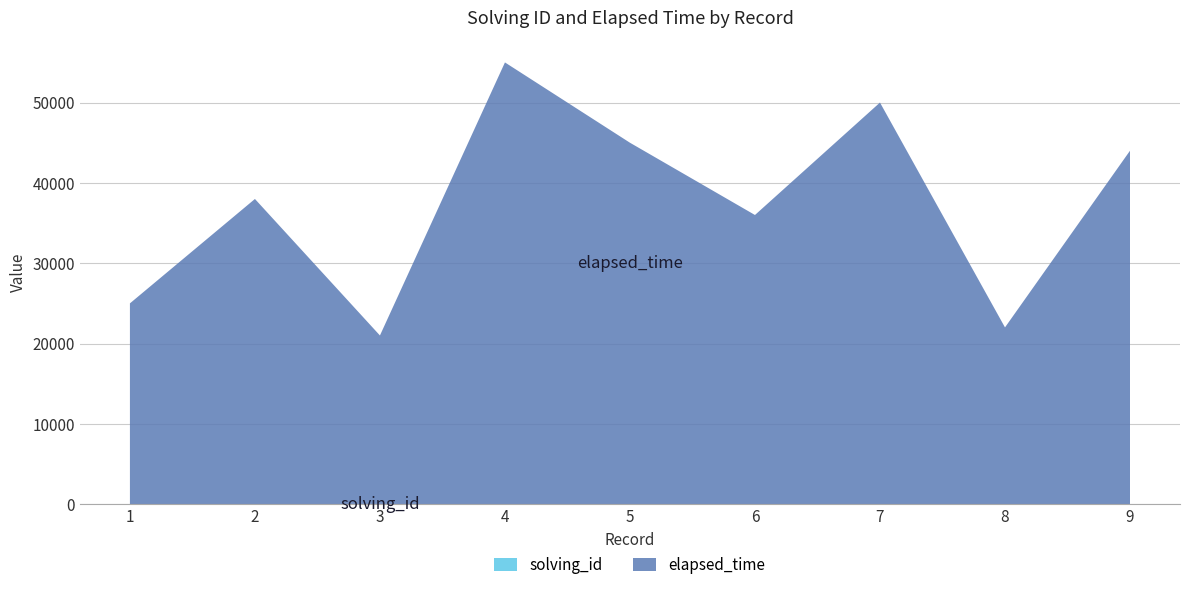

Reading right to left, transcribe all the data shown in this chart.

solving_id: 9=9	8=8	7=7	6=6	5=5	4=4	3=3	2=2	1=1
elapsed_time: 9=44000	8=22000	7=50000	6=36000	5=45000	4=55000	3=21000	2=38000	1=25000